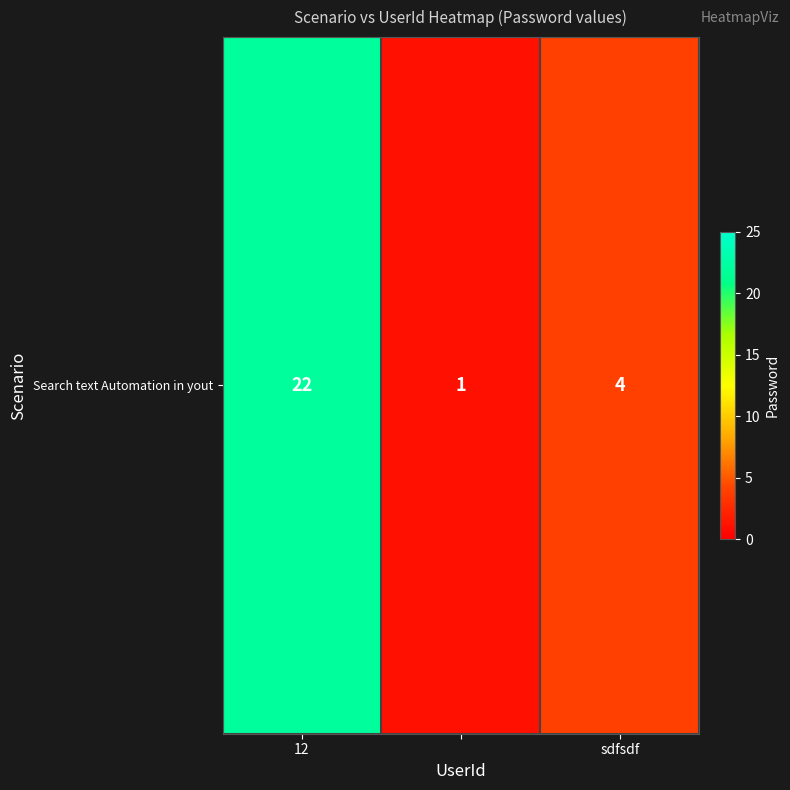

Count the number of categories in the chart.

3